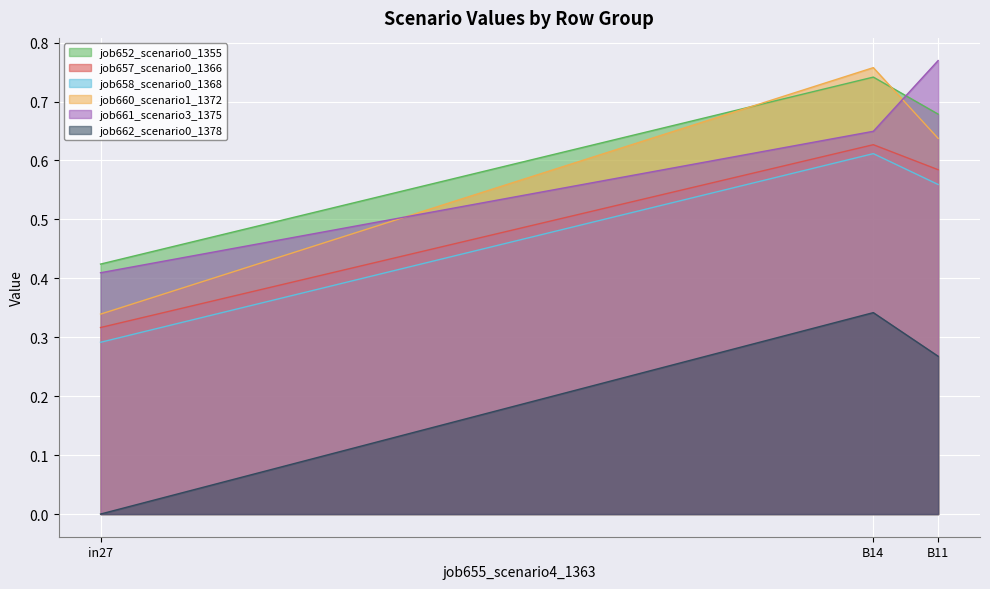

What is the difference between the job662_scenario0_1378 values at B11 and B14?

0.1